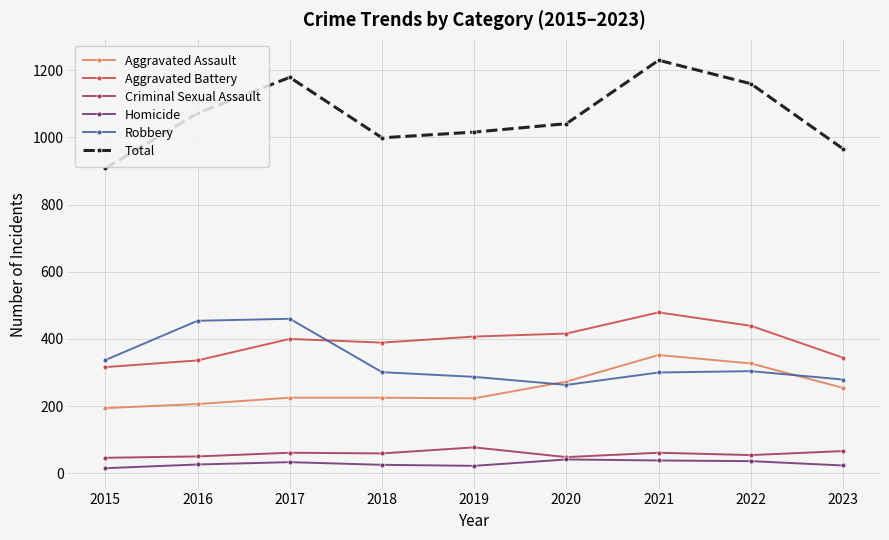

True or false: Aggravated Assault and Aggravated Battery cross at least once.

False